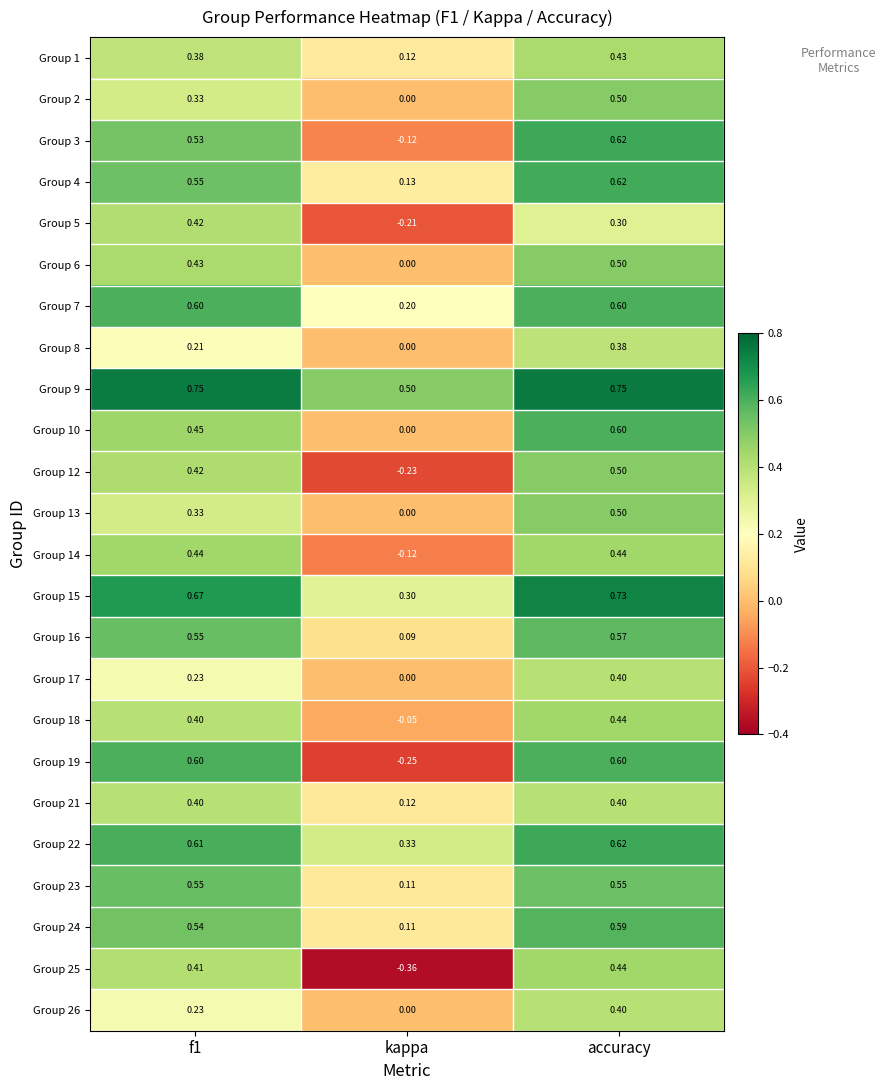

Where is Group 7 nearest to the value 0?

kappa